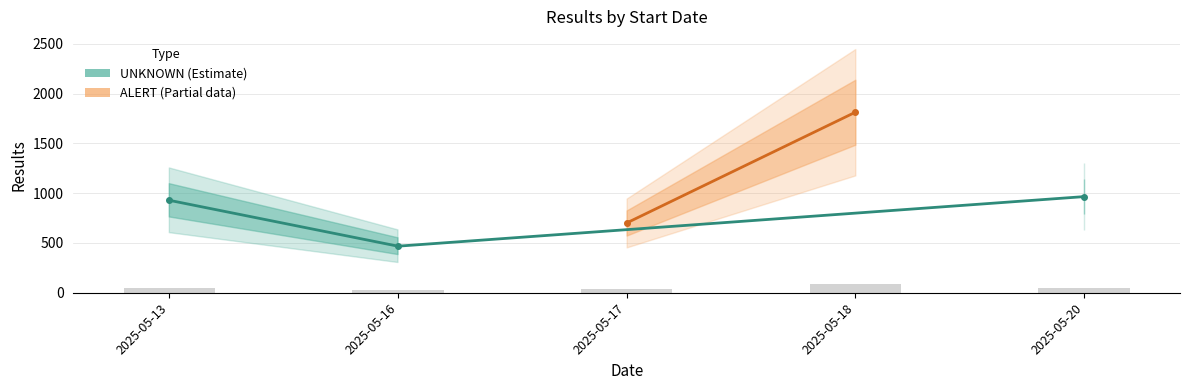

What is the maximum value shown in the chart?

90.7